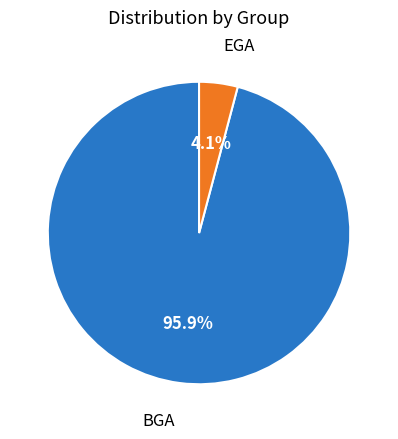

How many slices are in this pie chart?

2